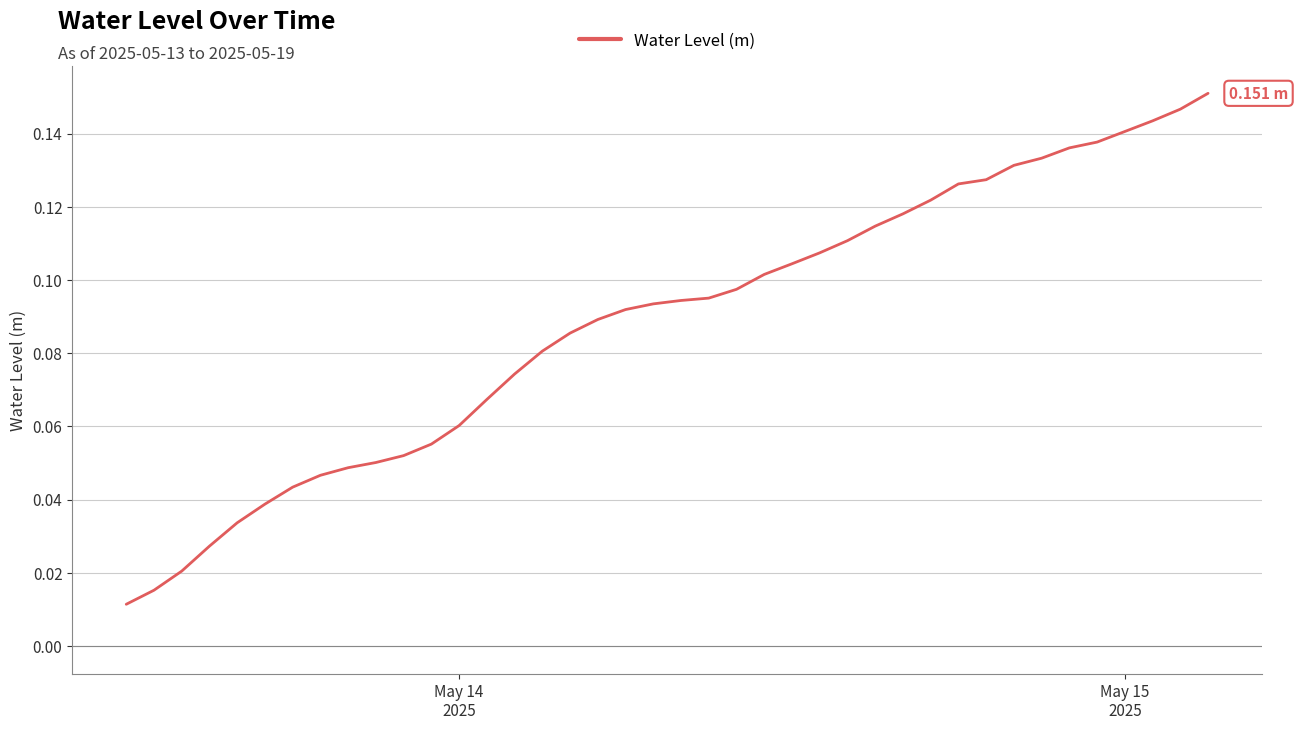

Does the chart display data point markers on the line(s)?

No